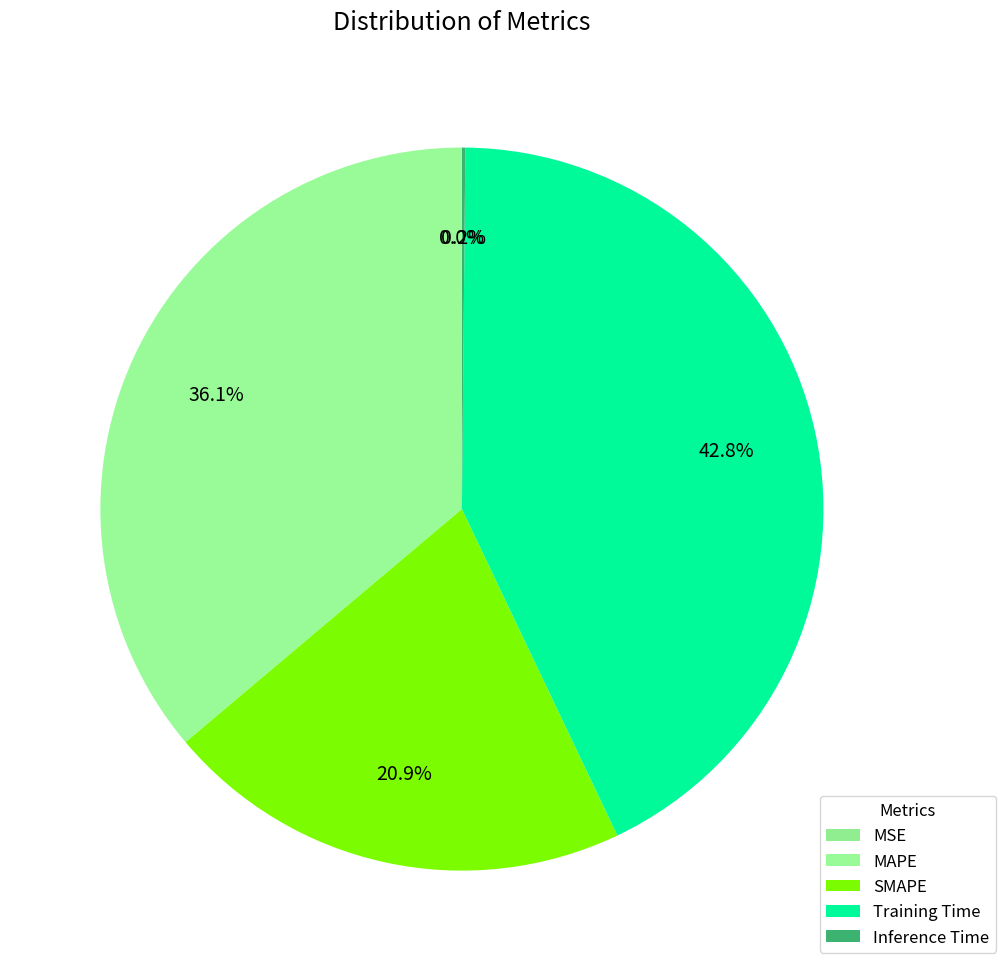

To the nearest percent, what percentage of the pie is MAPE?

36%